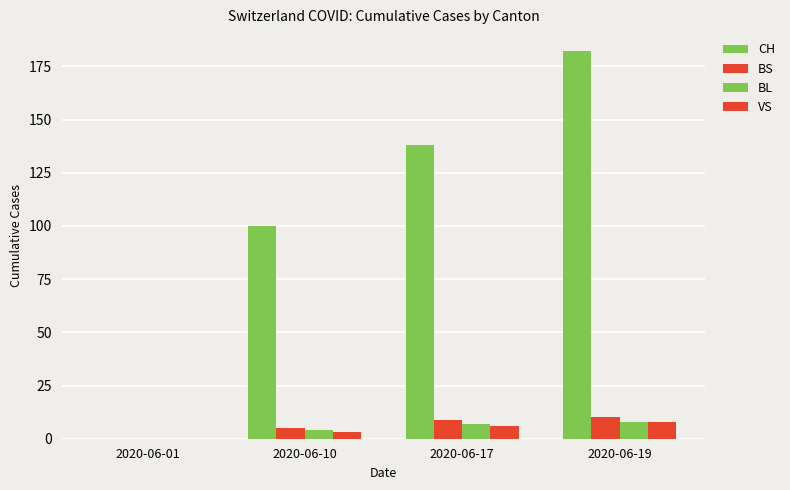

At 2020-06-10, list the series in order from largest to smallest.

CH, BS, BL, VS